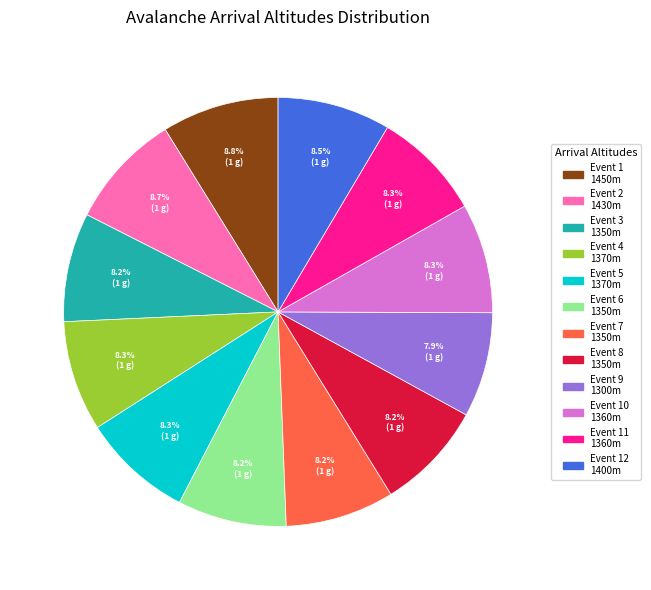

Between Event 1 1450m and Event 10 1360m, which is larger?

Event 1 1450m